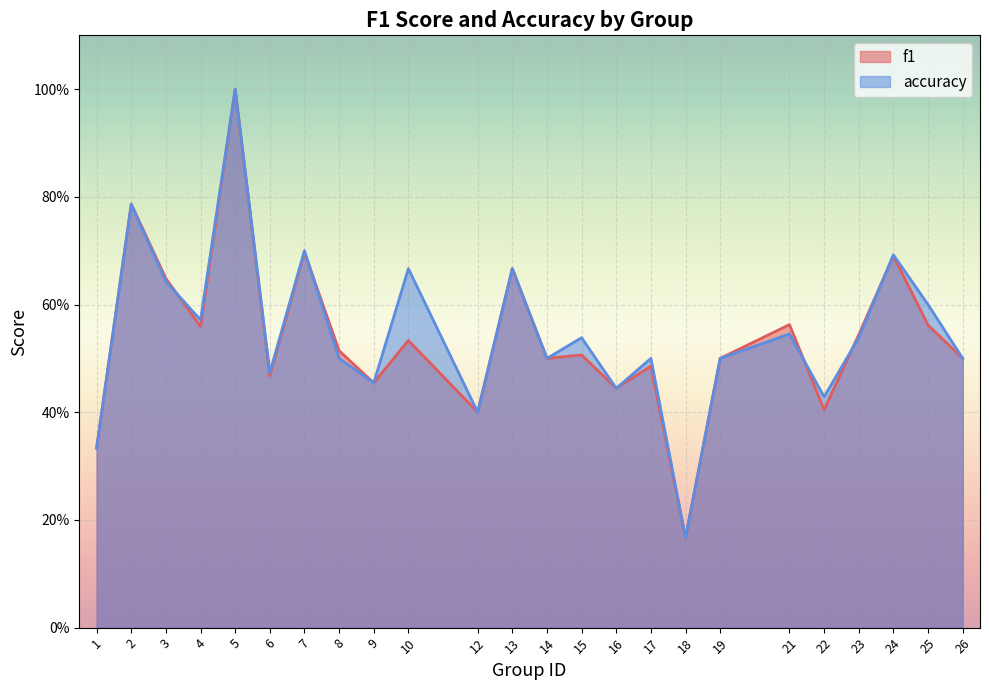

At how many categories does at least one series exceed 0?

24